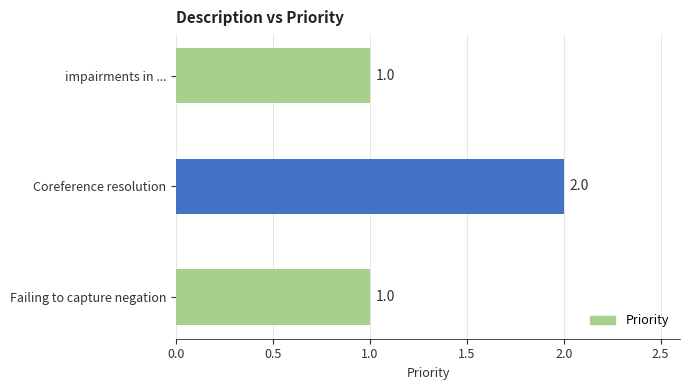

What is the difference between the maximum and minimum values?

1